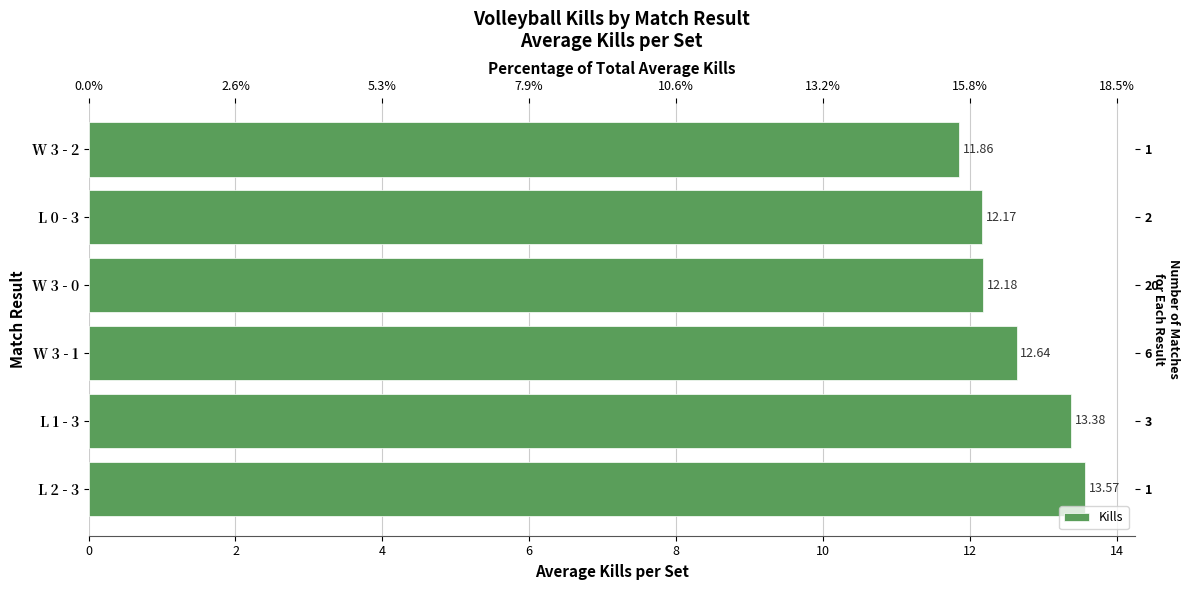

Reading left to right, list all the values displayed in this chart.

13.6	13.4	12.6	12.2	12.2	11.9